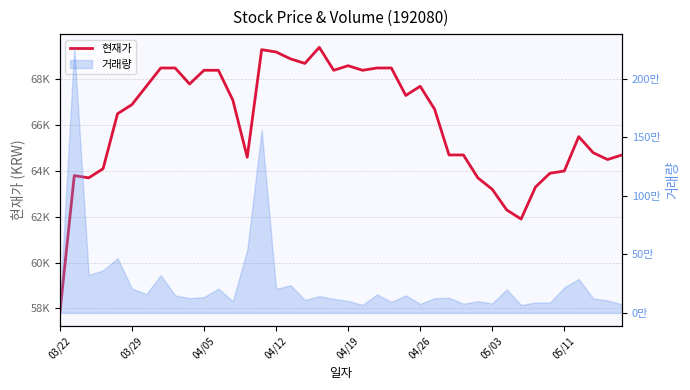

Count the number of categories in the chart.

40